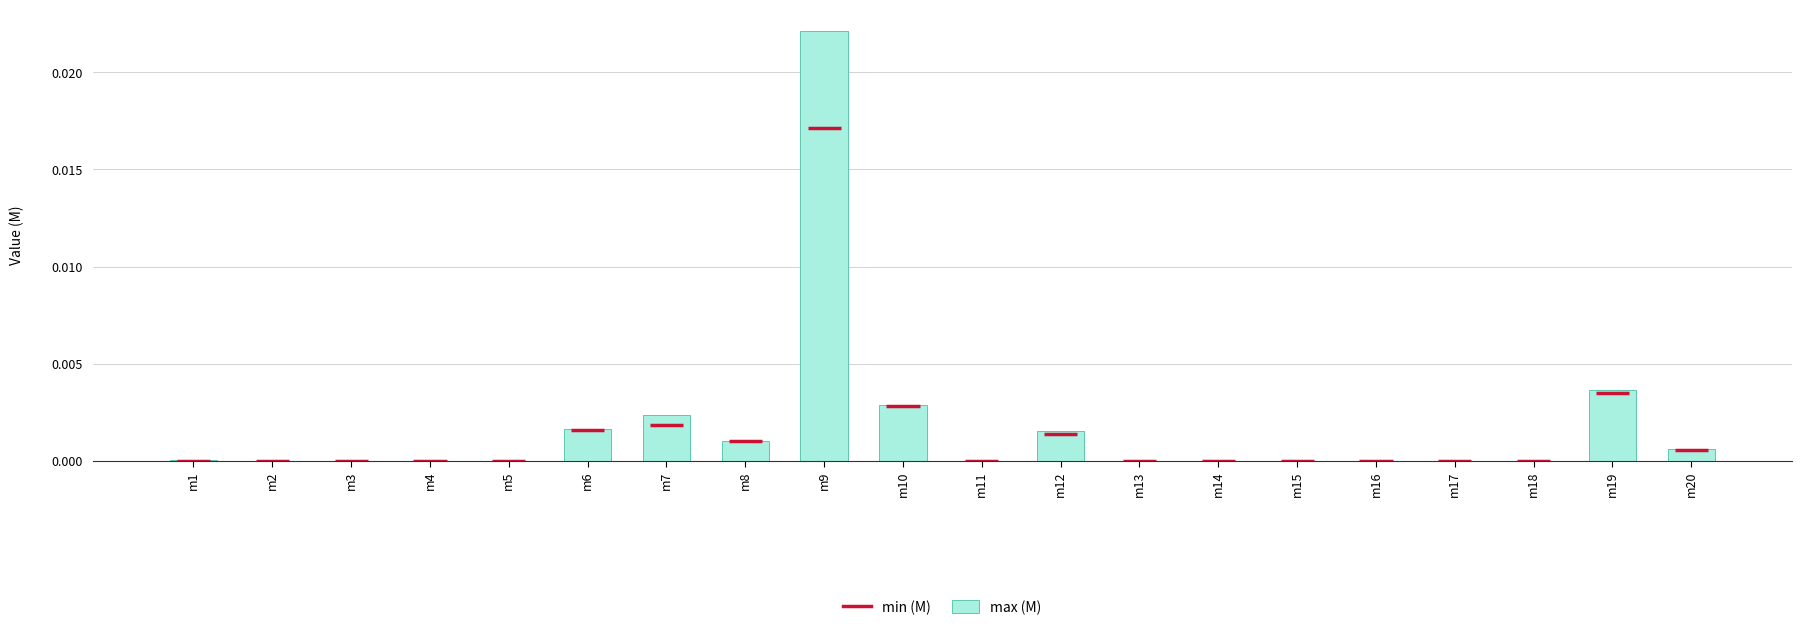

Which label corresponds to the largest value in the chart?

m9